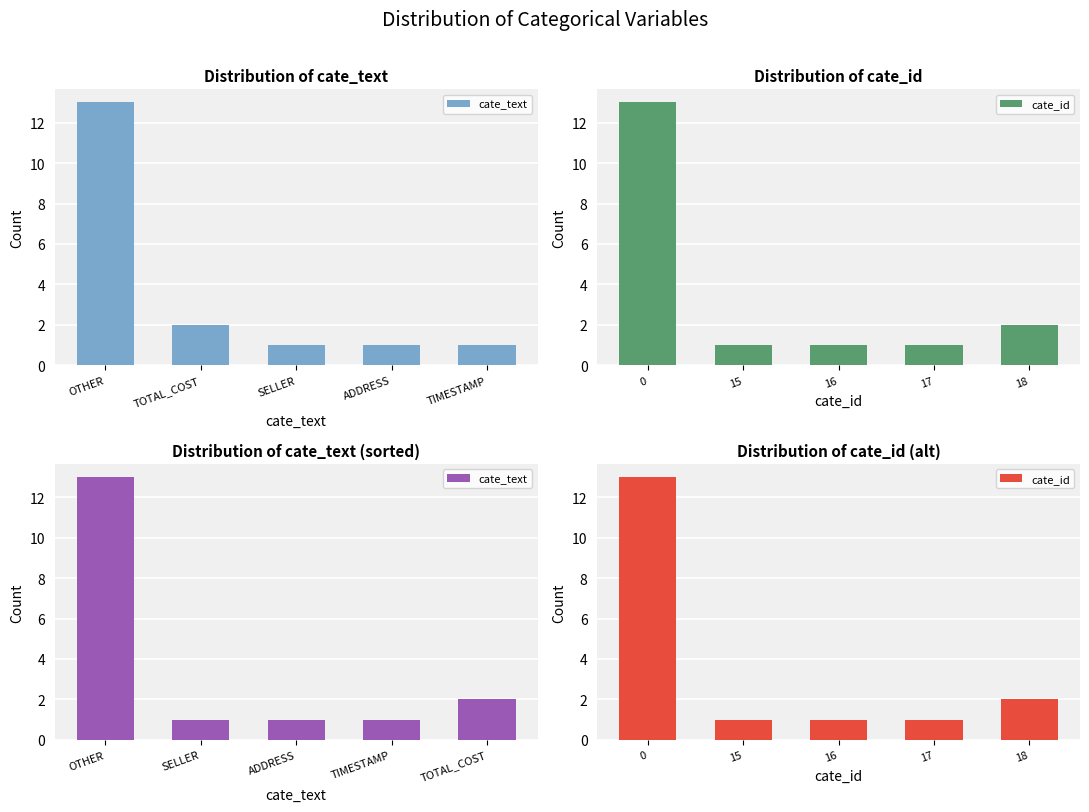

Which series has the largest total across all categories?

cate_text